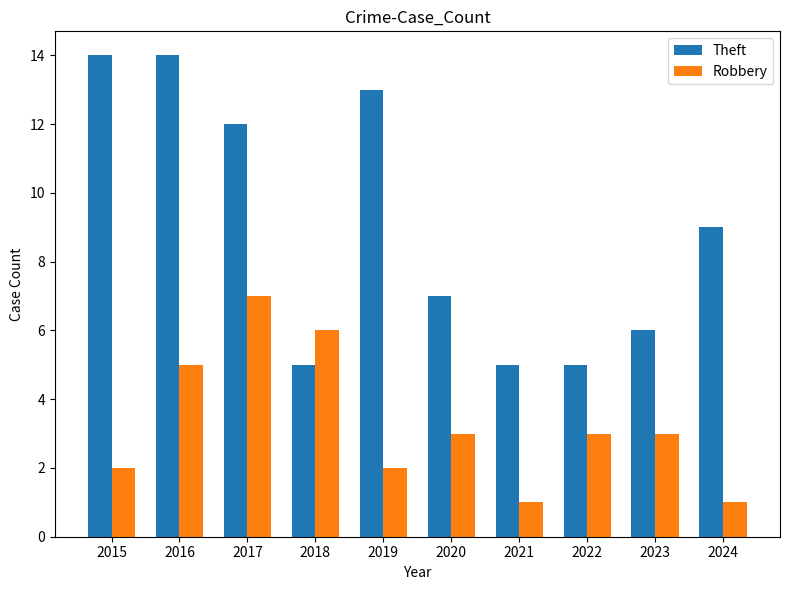

What is the difference between the second highest and second lowest values in the Theft series?

9